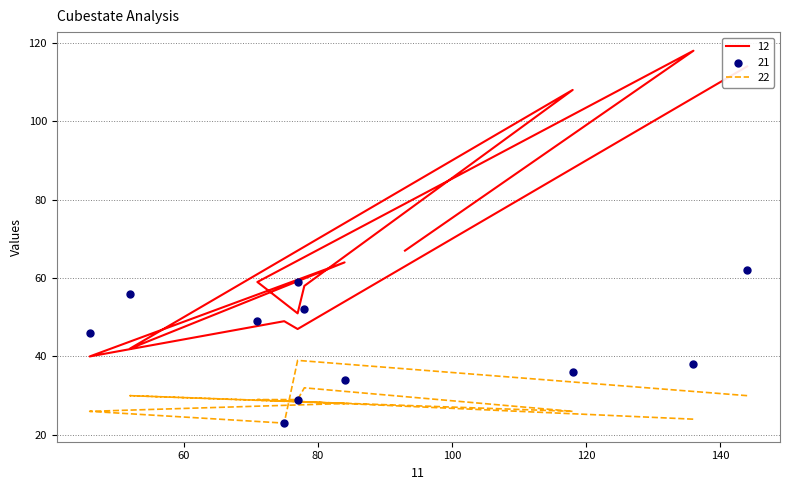

Approximately how many times larger is the value at 1 compared to 7?

1.0